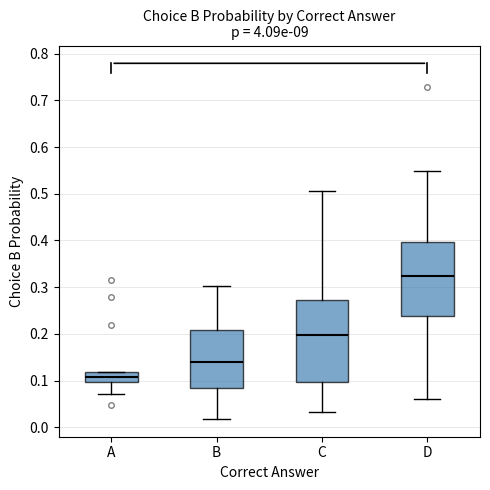

Where does the lower whisker of the box for A end on the y-axis? The values are not printed on the chart, so give them approximately, as read against the axis.

0.07